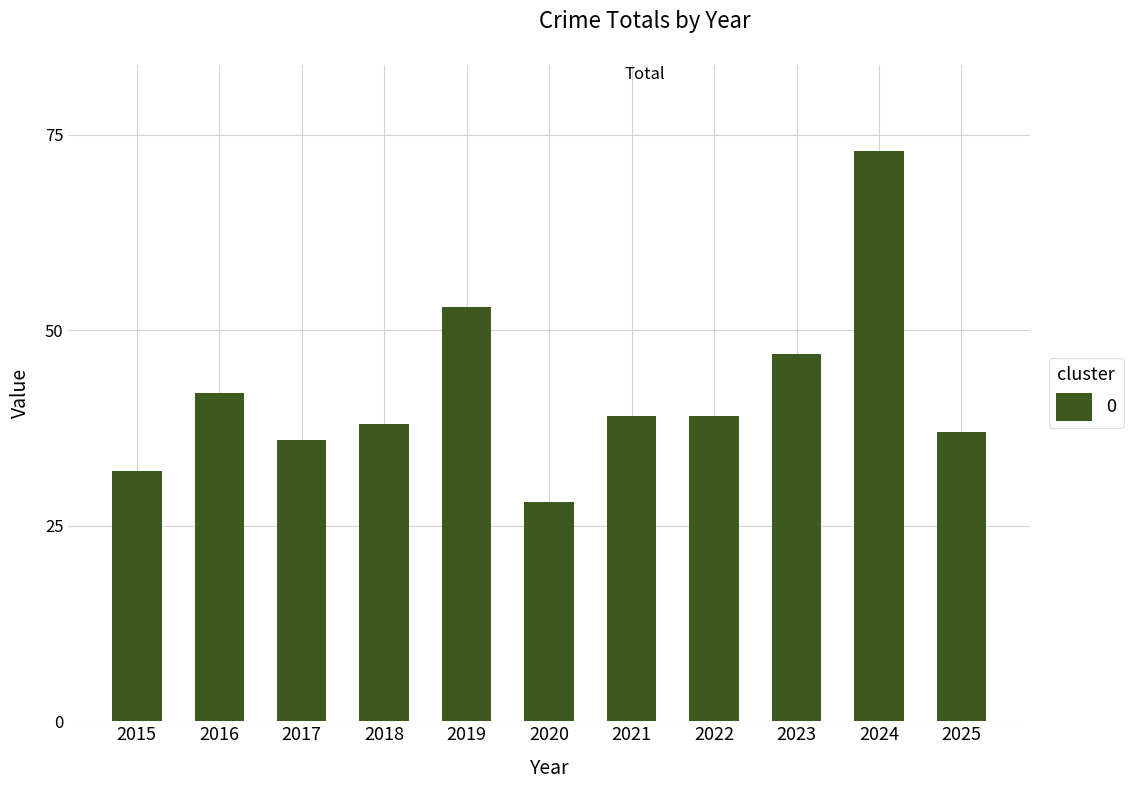

What is the ratio of the value at 2020 to the value at 2022?

0.7